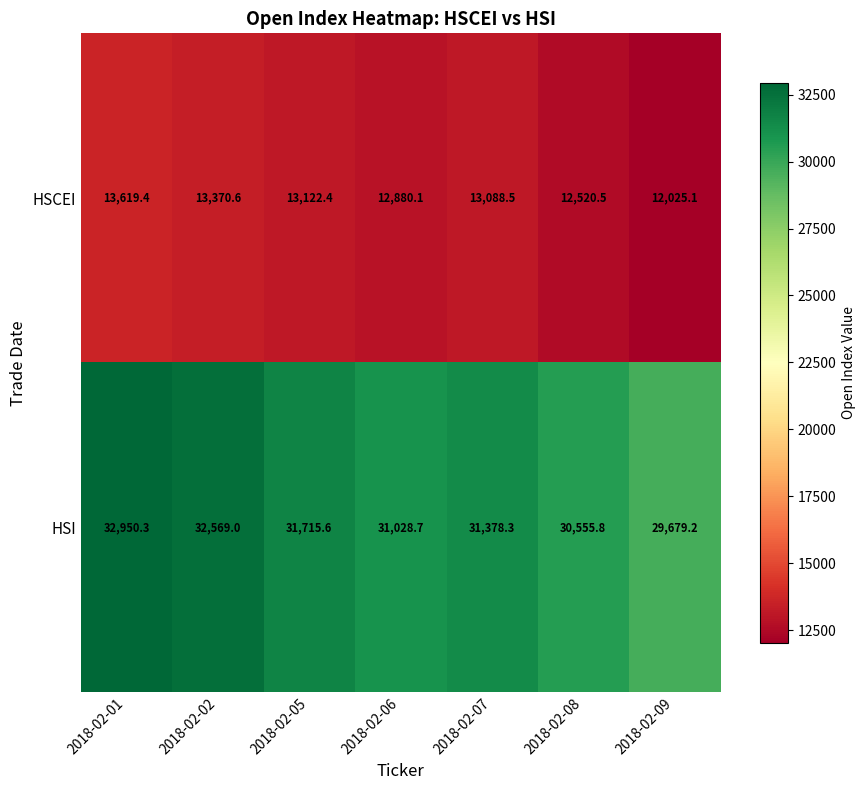

Where does the HSCEI series first go above 13088?

2018-02-01